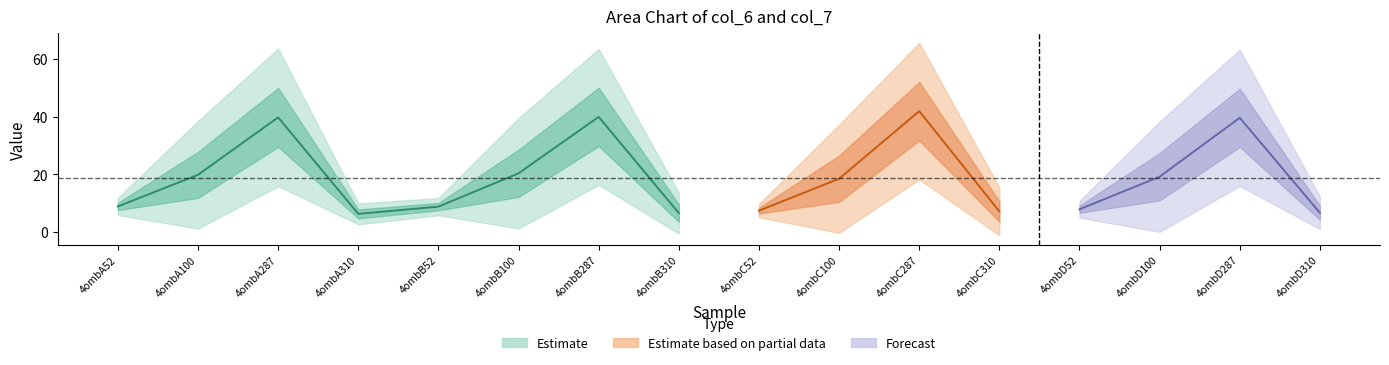

Reading left to right, what are all the values shown in this chart?

col_6: 8.9	19.8	39.7	6.3	8.8	20.3	39.9	6.6	7.4	18.5	41.9	7.1	7.9	19.2	39.6	6.6
col_7: 8.4	53.2	68.0	10.3	8.5	54.6	67.2	20.2	6.5	53.5	67.5	23.6	8.3	54.5	67.4	16.0